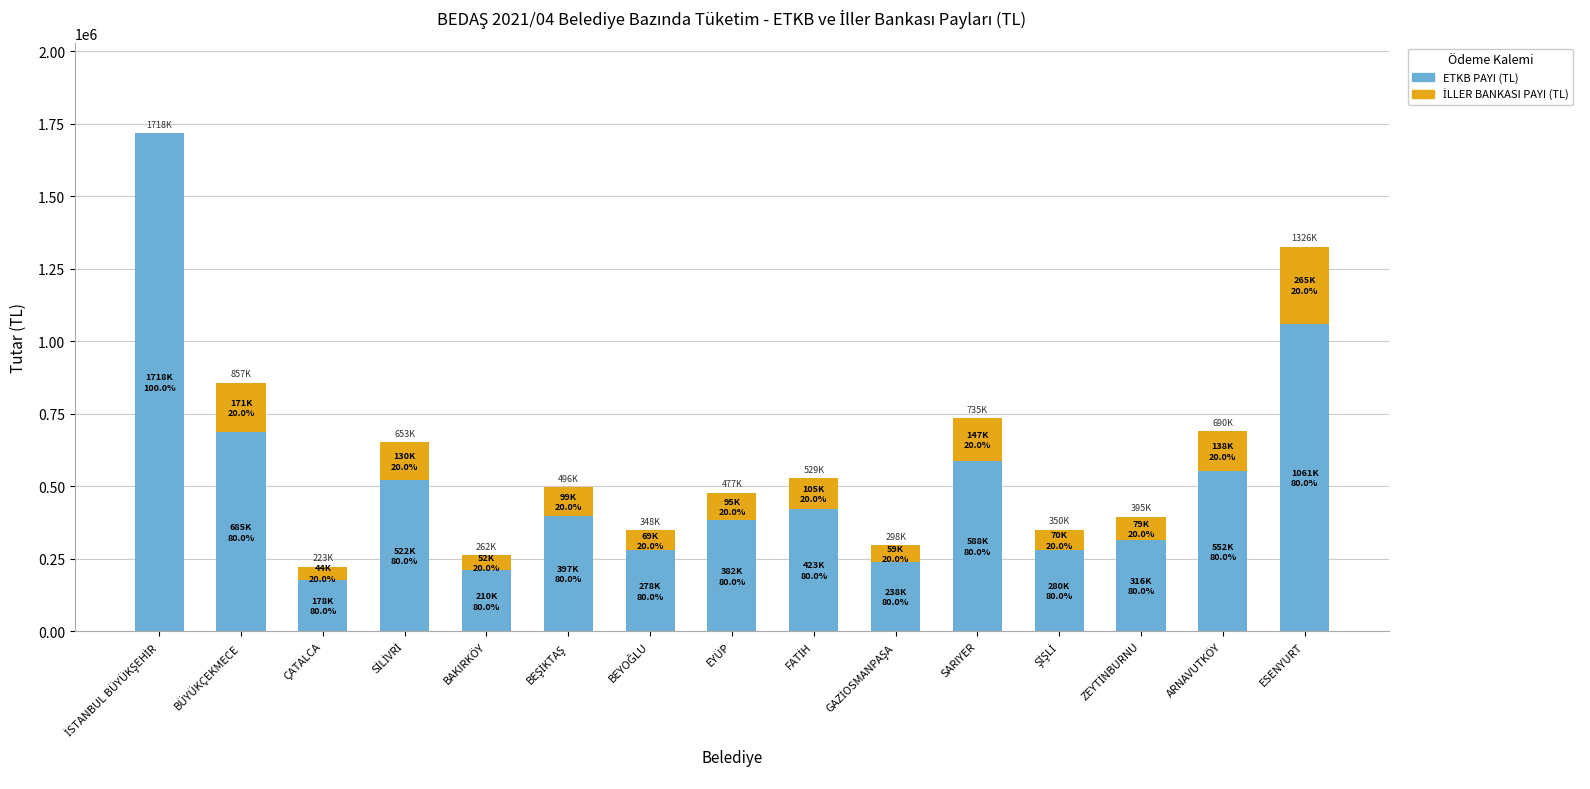

At how many categories does at least one series exceed 537899?

5